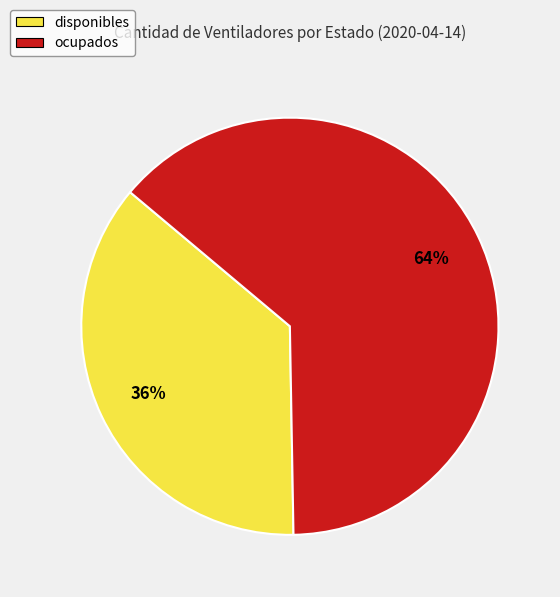

Combined, do disponibles and ocupados account for over 50%?

Yes